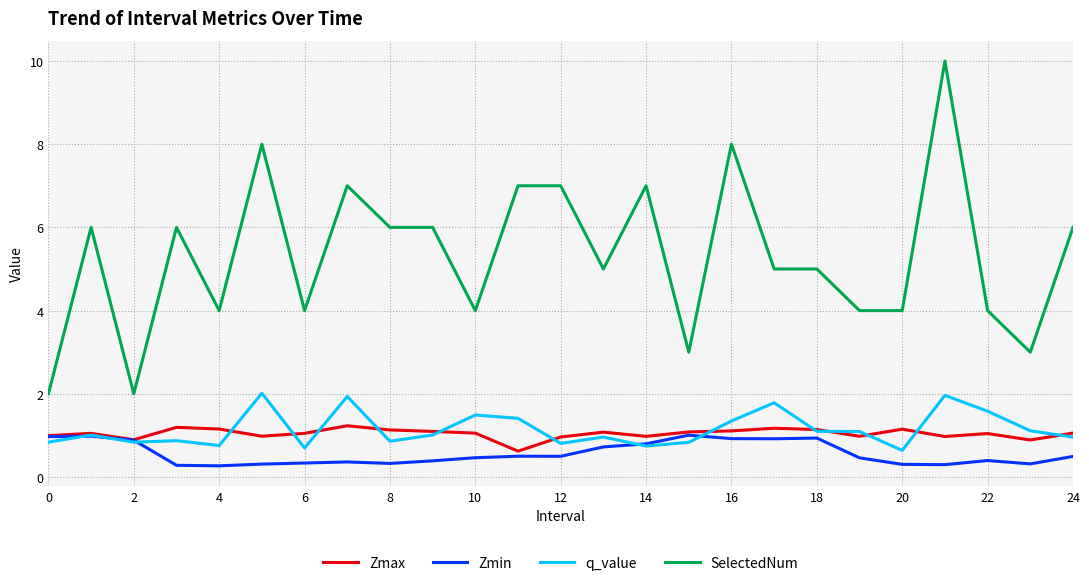

Is this an area chart (filled region under the line)?

No